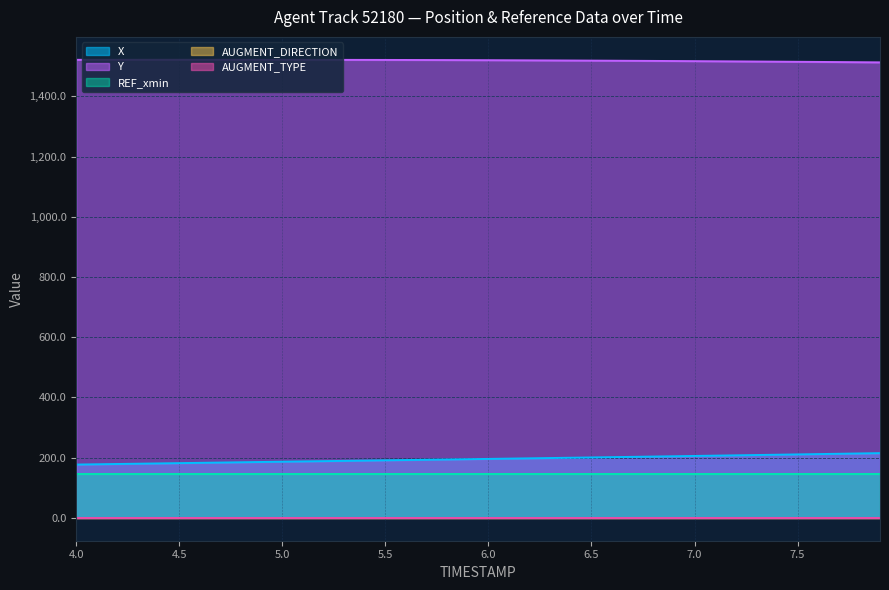

How many categories are shown in the chart?

40